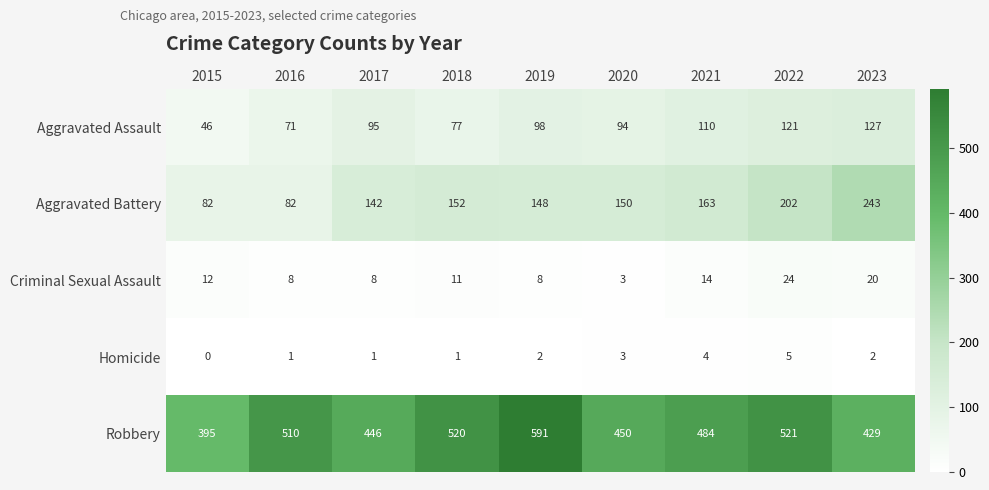

What is the highest value of the Robbery series?

591